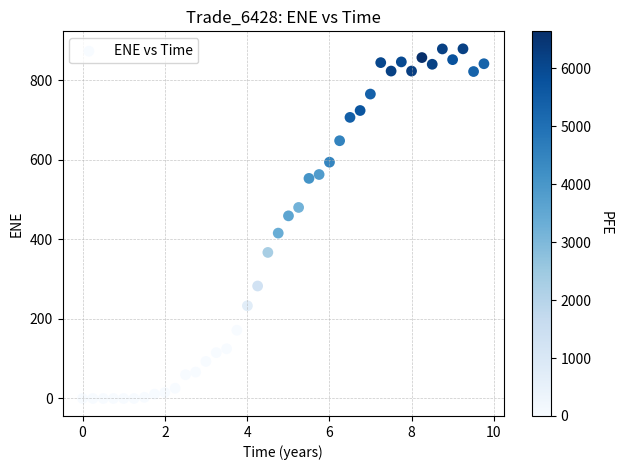

What is the range of Y values (max minus min)?

878.3